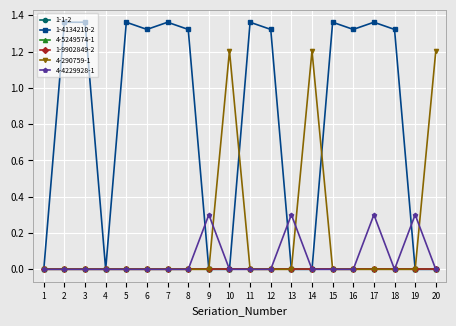

At which label is 4-4229928-1 closest to 0?

1